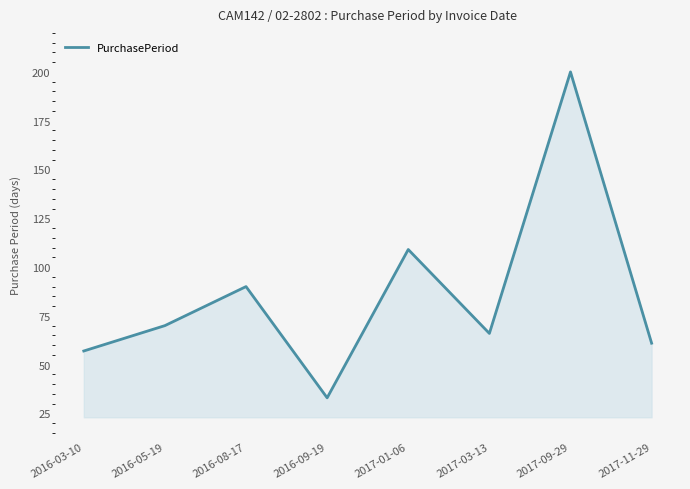

Count the number of categories in the chart.

8